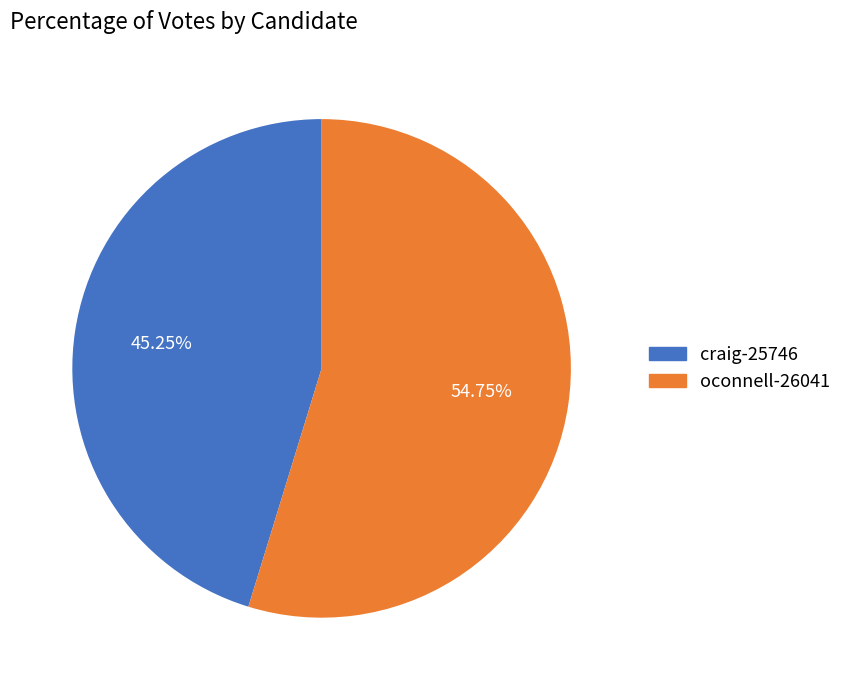

Approximately how many times larger is the value at oconnell-26041 compared to craig-25746?

1.2